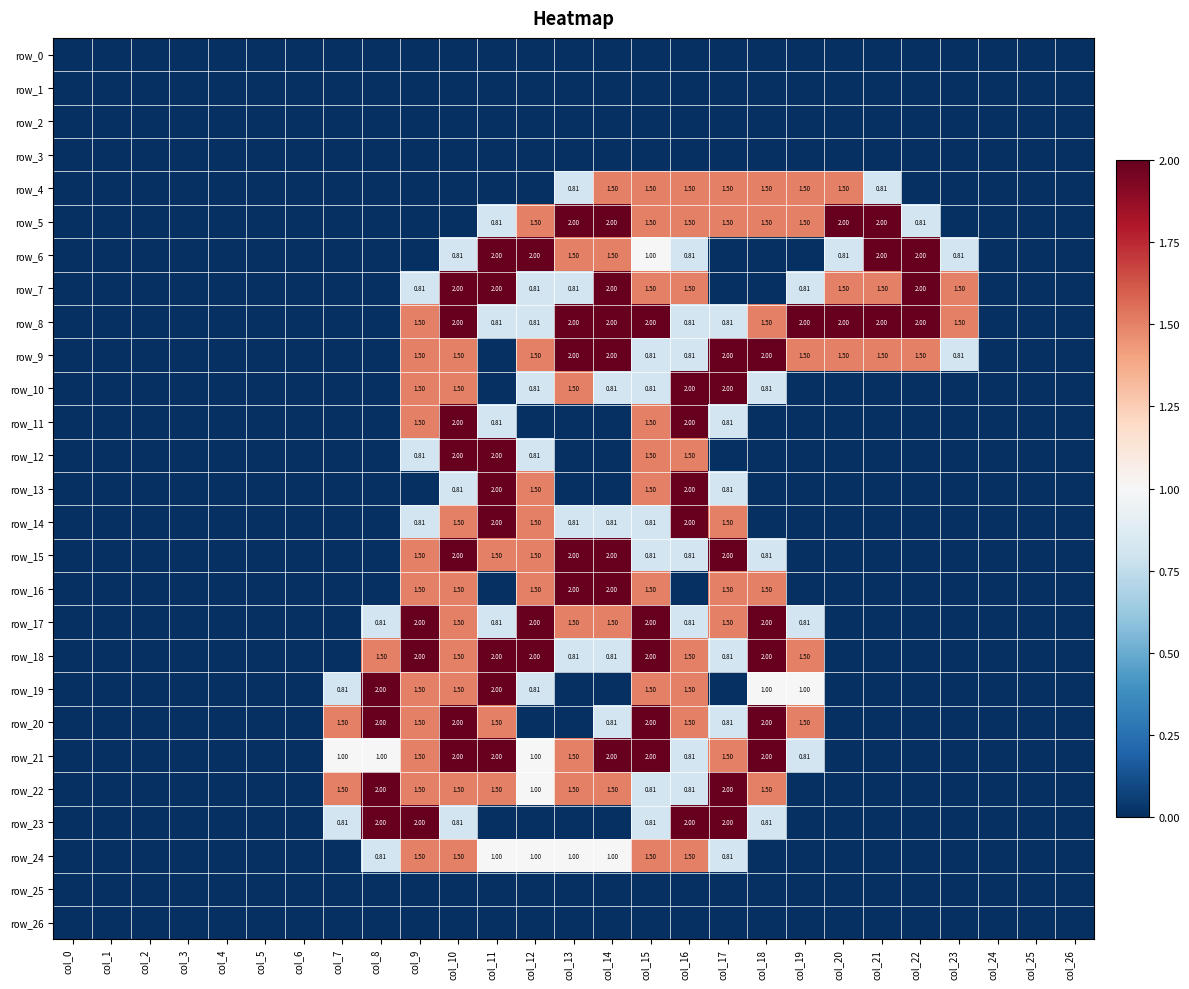

How many data points does each series have?

27